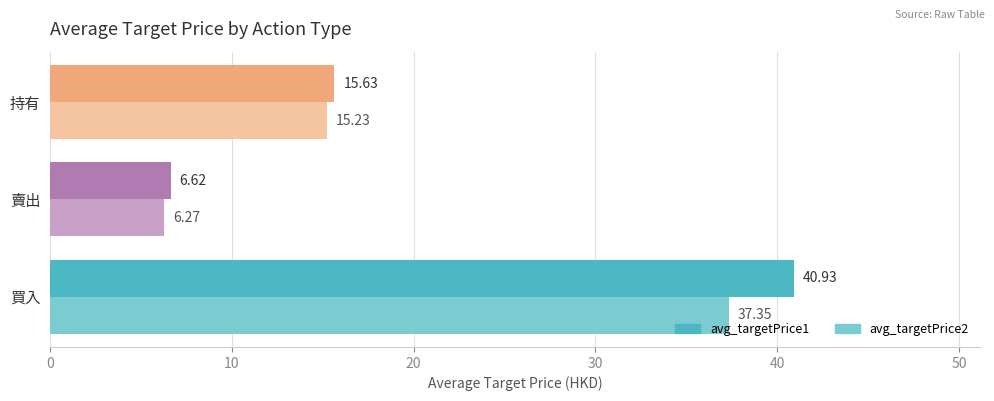

Which series has the widest spread of values?

avg_targetPrice1